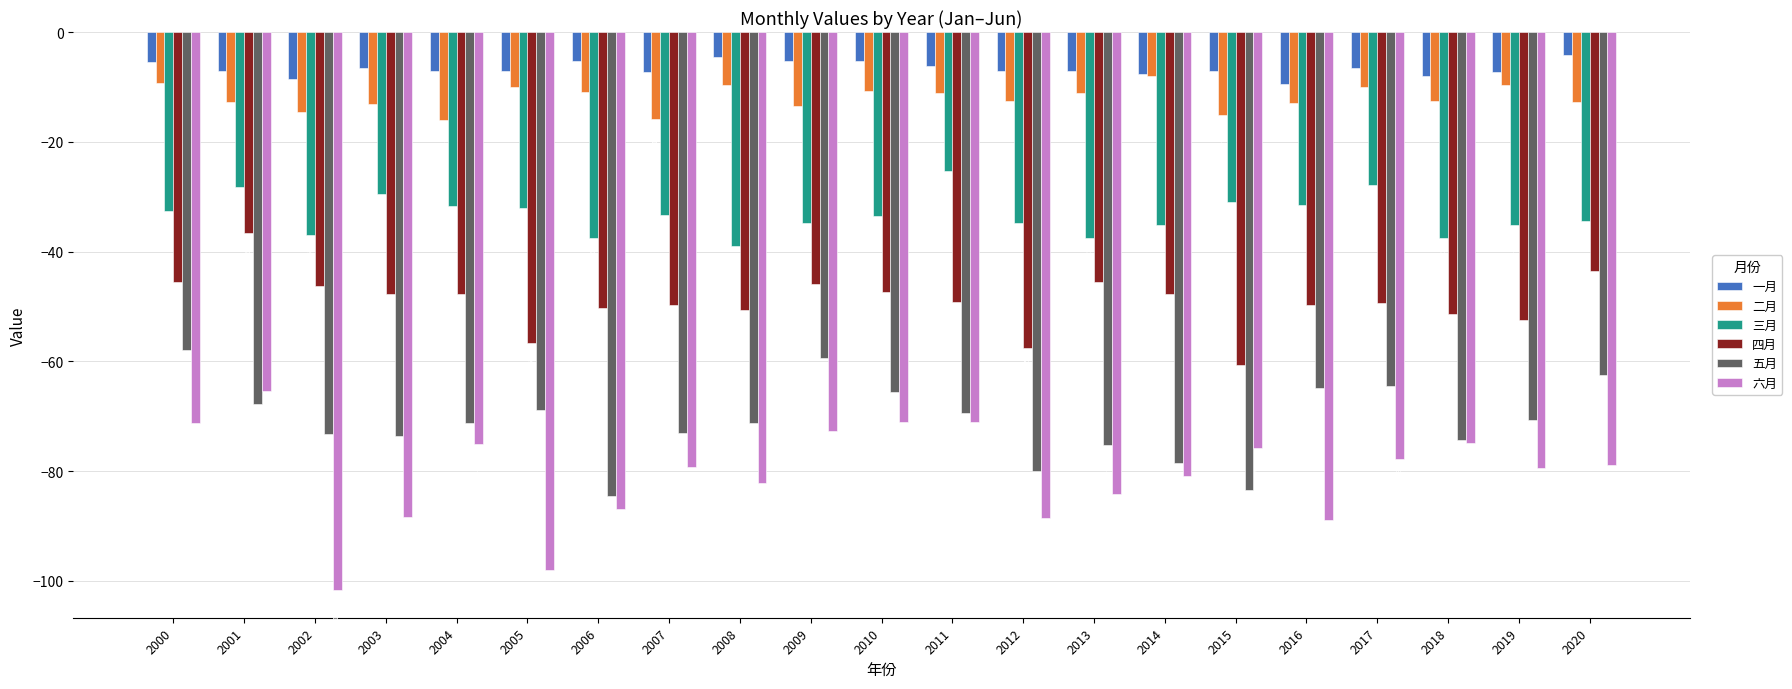

Which series has the largest total across all categories?

一月